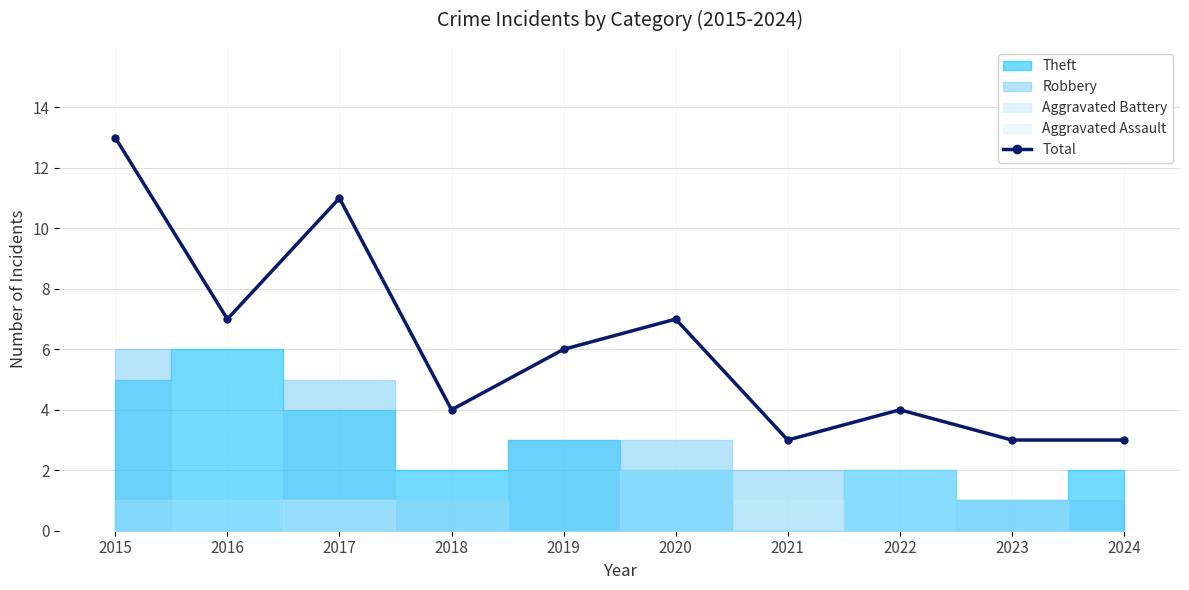

List the labels in order of value, largest first.

2015, 2017, 2016, 2020, 2019, 2018, 2022, 2021, 2023, 2024